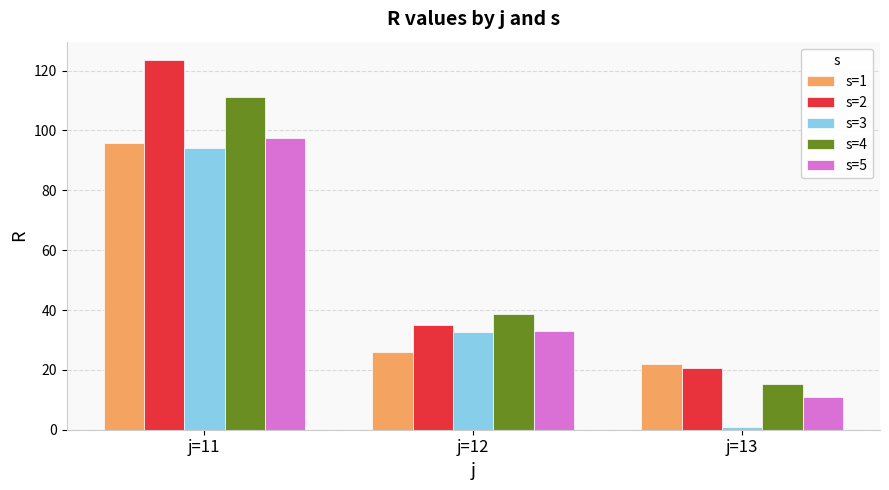

How many values in the s=4 series exceed 38?

2